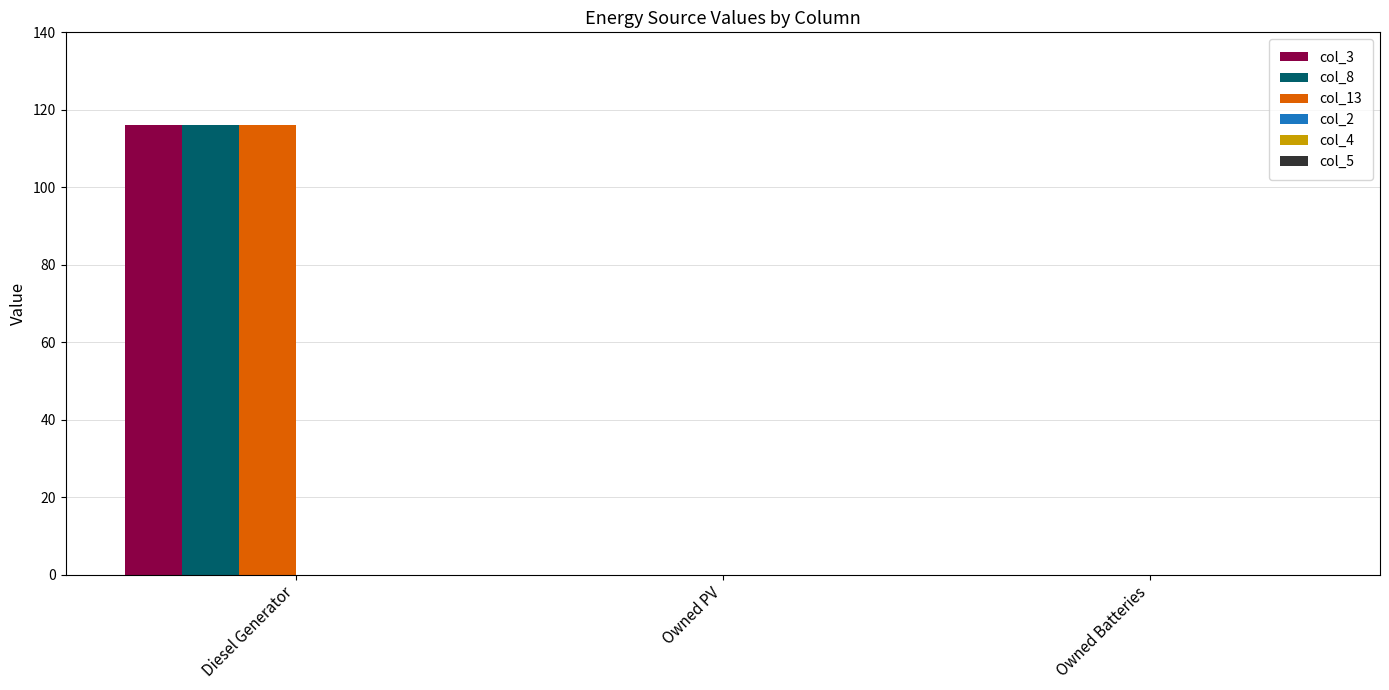

The value of col_3 at Owned PV is 0. True or false?

True